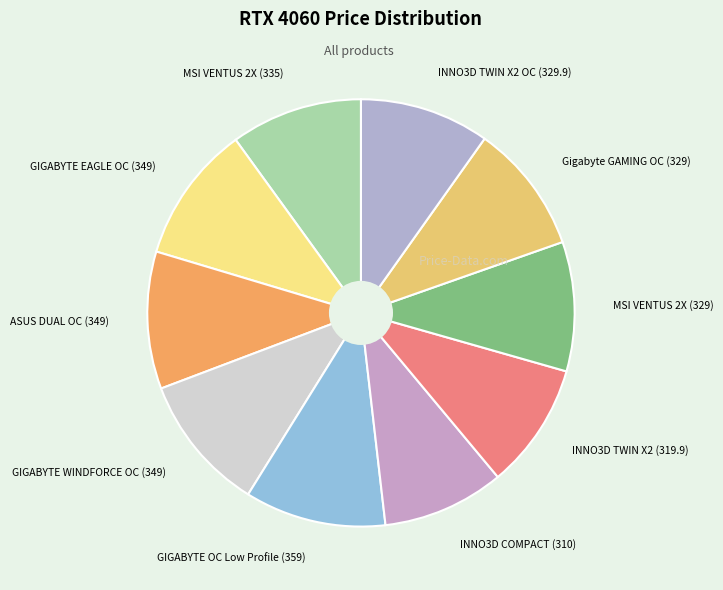

Is there any slice that represents more than half of the pie?

No